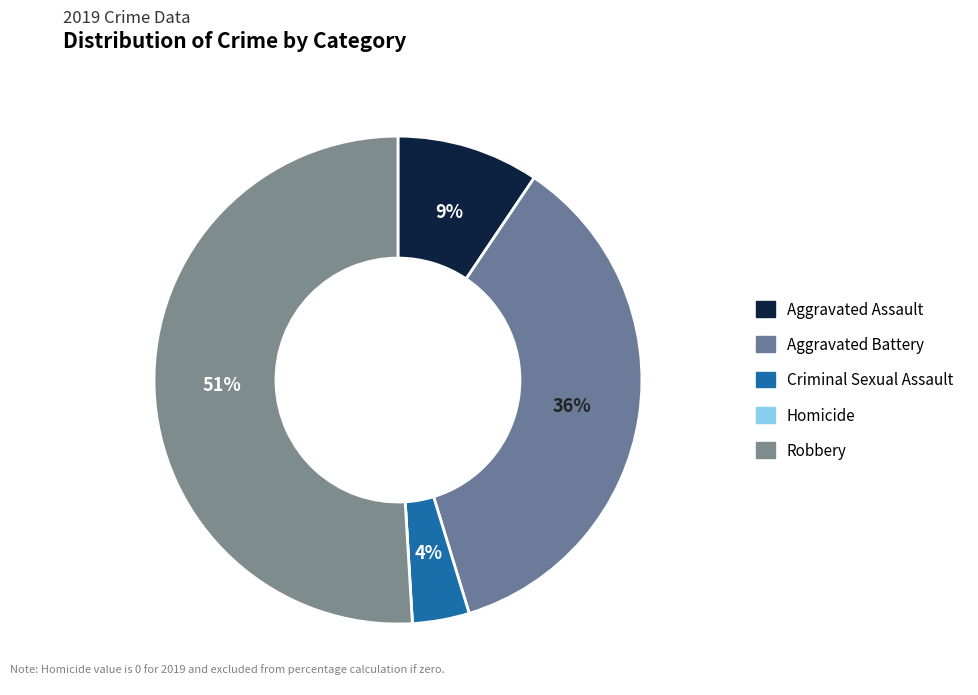

The Homicide slice represents 0% of the pie. True or false?

True